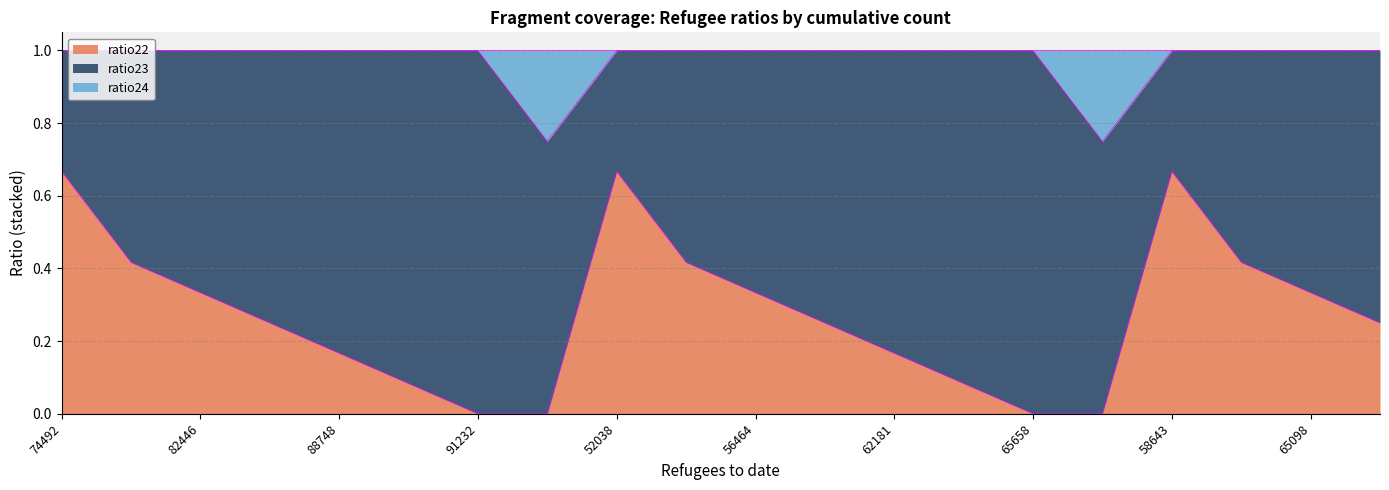

What is the label of the 15th point from the right?

90591